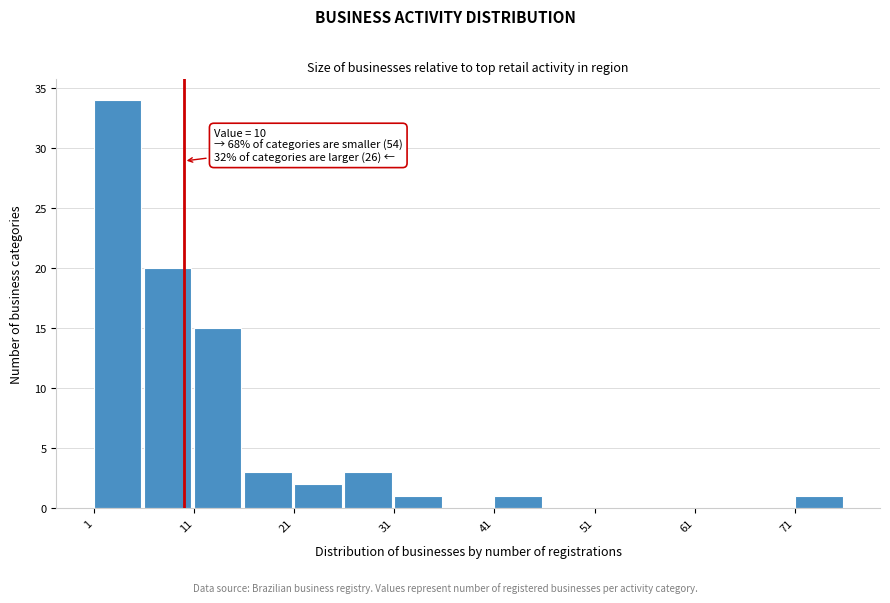

Which range on the x-axis has the tallest bar?

1 to 6